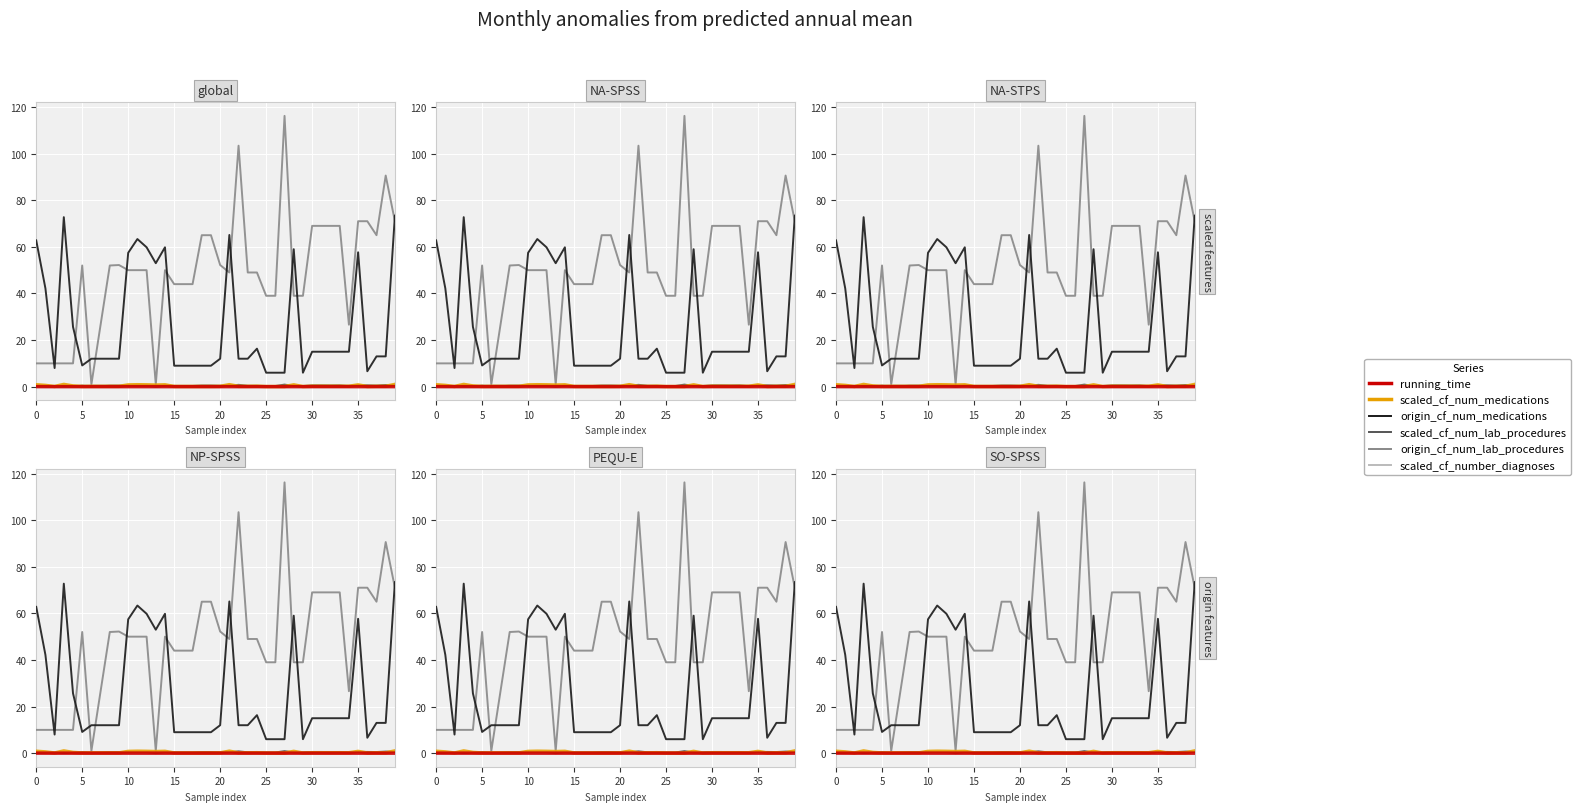

How many lines are shown in the chart?

6